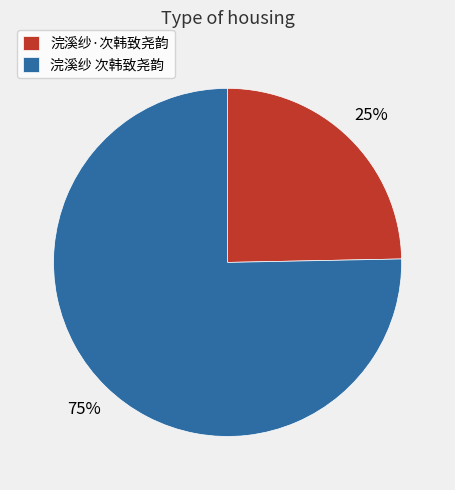

To the nearest percent, what is the combined percentage of 浣溪纱 次韩致尧韵 and 浣溪纱·次韩致尧韵?

100%